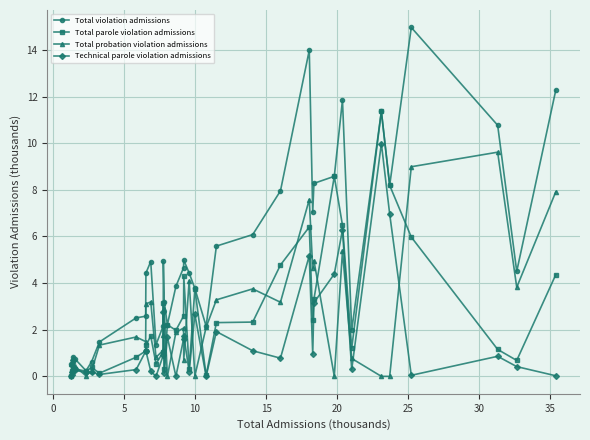

What are all the series names shown in the legend?

Total violation admissions, Total parole violation admissions, Total probation violation admissions, Technical parole violation admissions